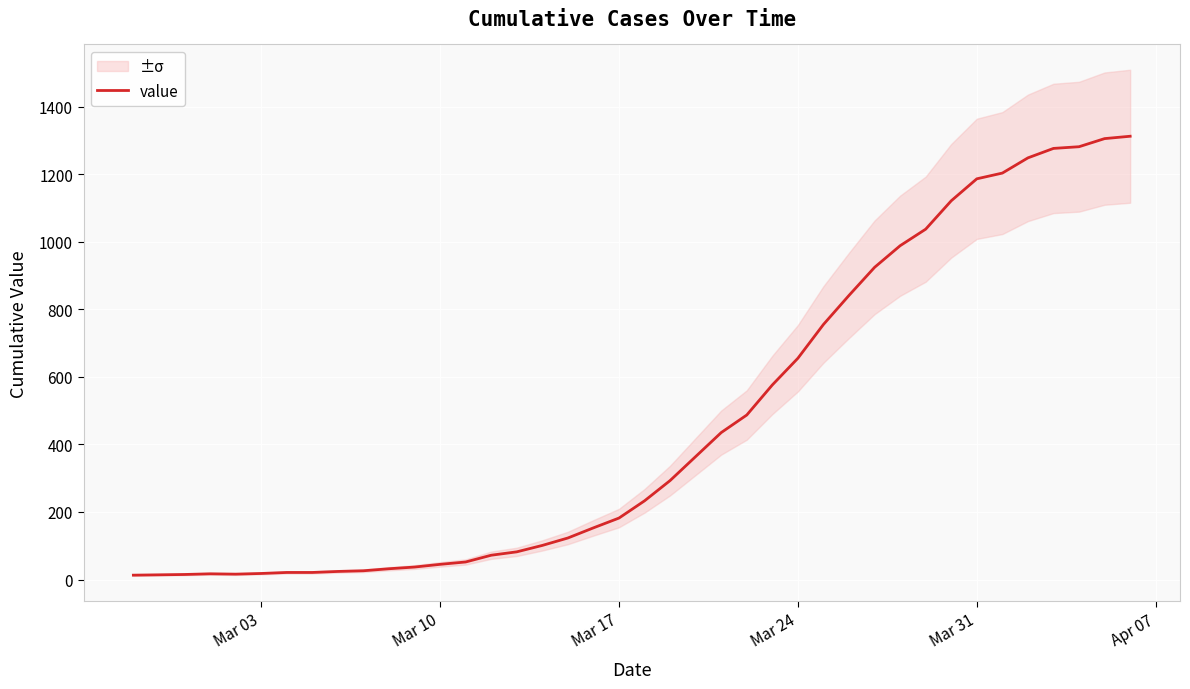

Count the number of values greater than 233.

19